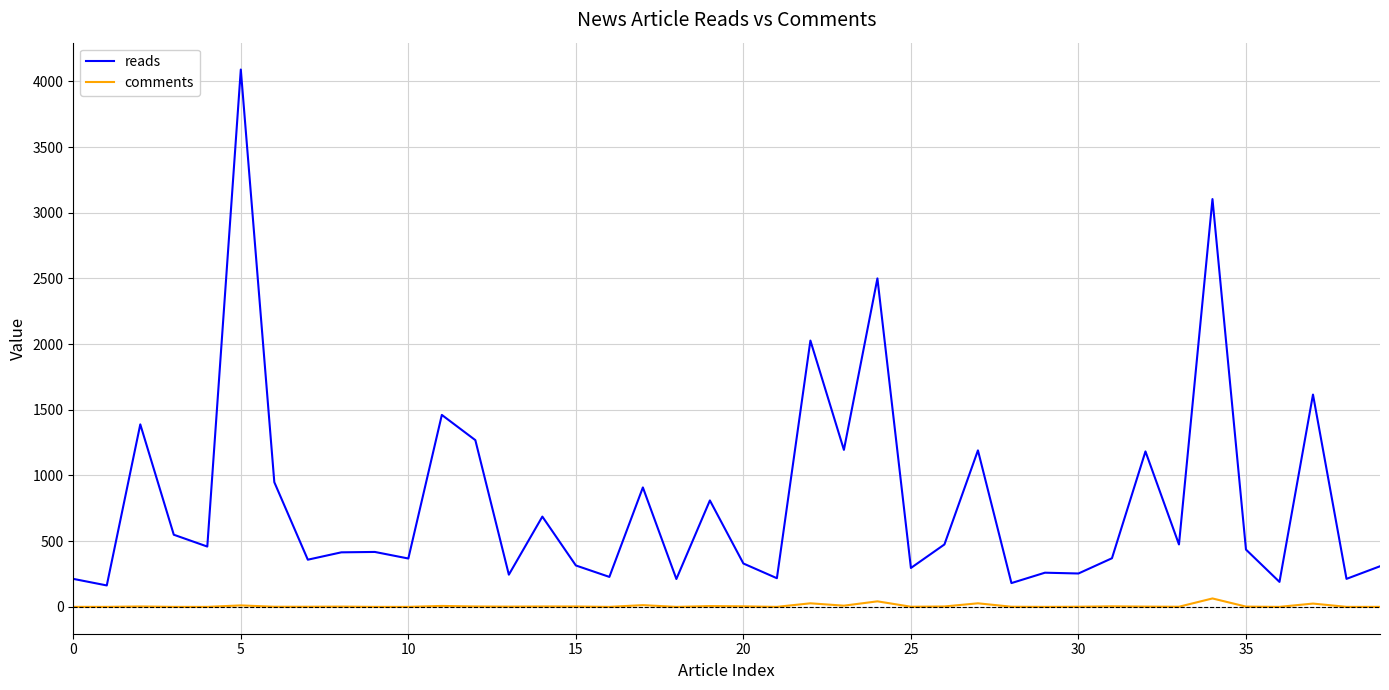

Which series has the widest spread of values?

reads